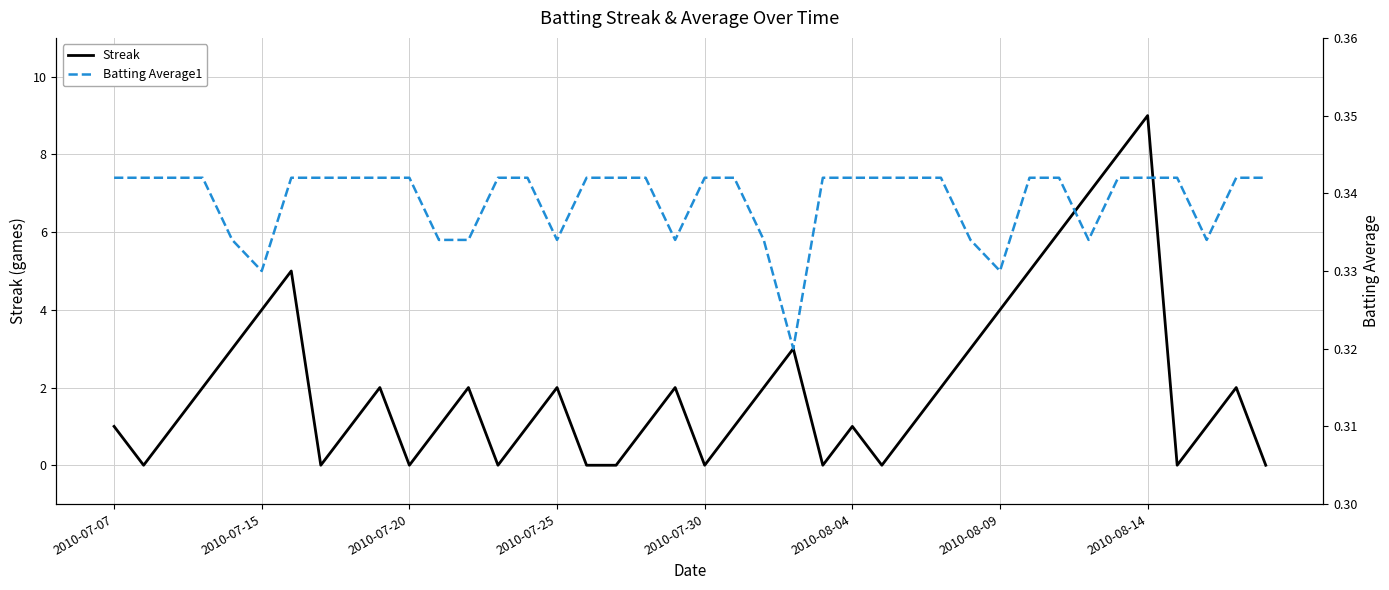

What is the average value of the Streak series?

2